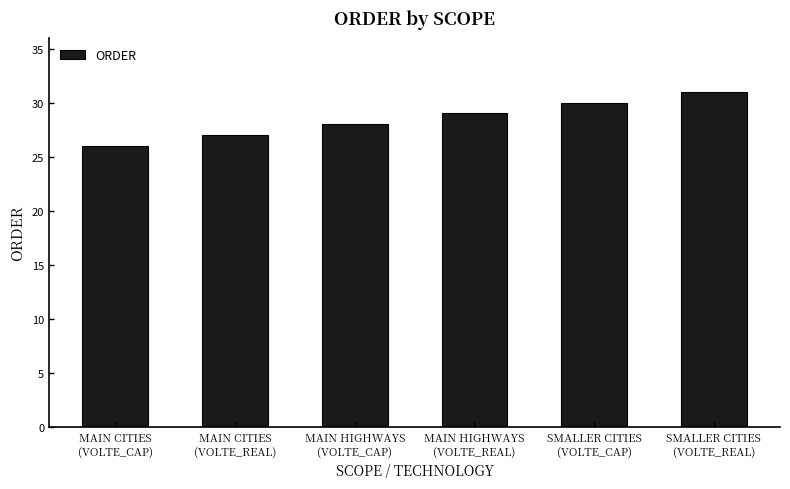

Between MAIN HIGHWAYS
(VOLTE_REAL) and MAIN HIGHWAYS
(VOLTE_CAP), which is larger?

MAIN HIGHWAYS
(VOLTE_REAL)